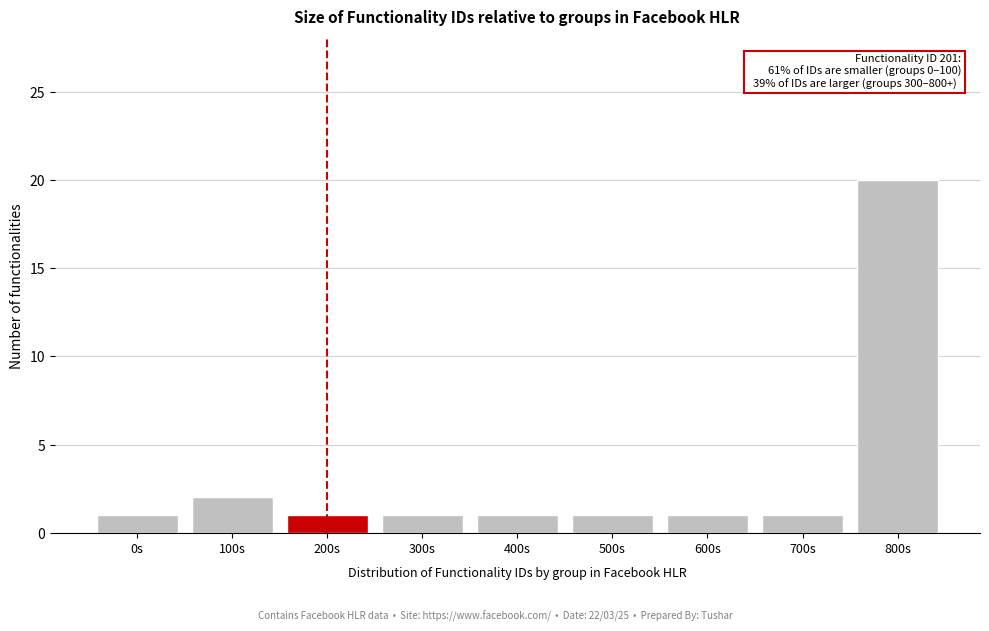

Reading left to right, transcribe all the data shown in this chart.

0s=1	100s=2	200s=1	300s=1	400s=1	500s=1	600s=1	700s=1	800s=20